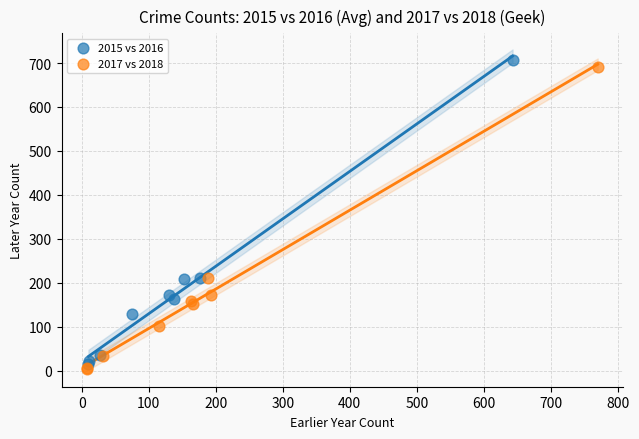

Which series reaches the minimum Y coordinate?

2017 vs 2018